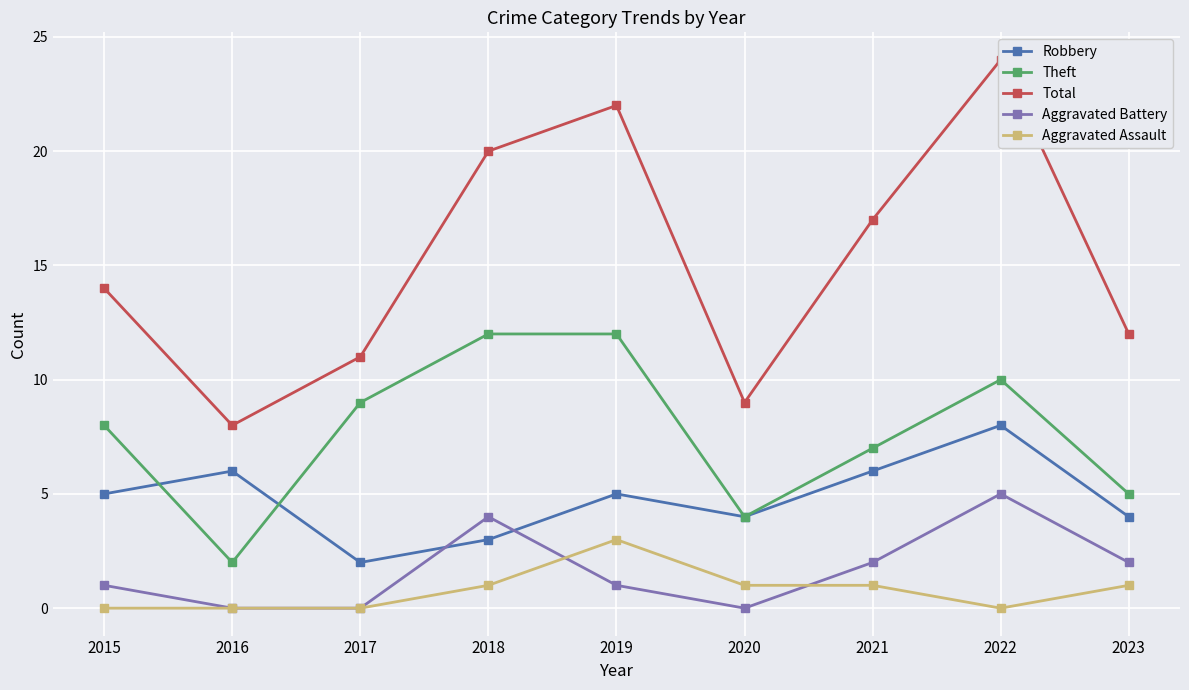

At which category does the chart reach its minimum across all series?

2016